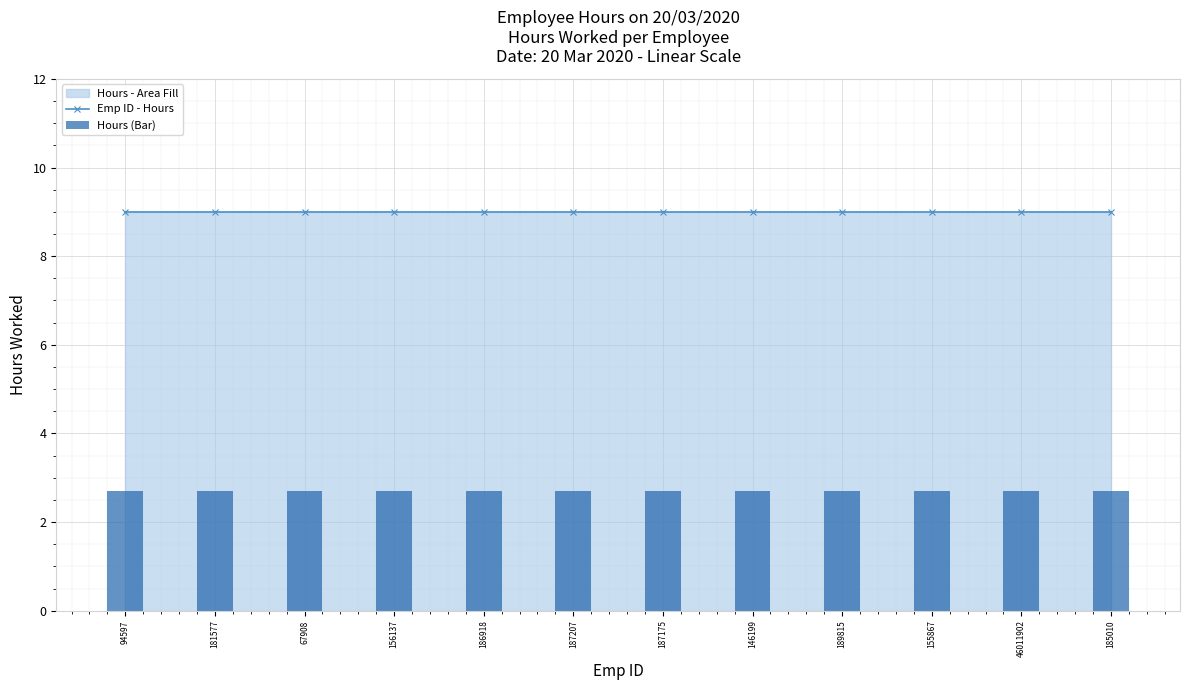

True or false: Emp ID - Hours has a value of 12.4 at 187207.

False